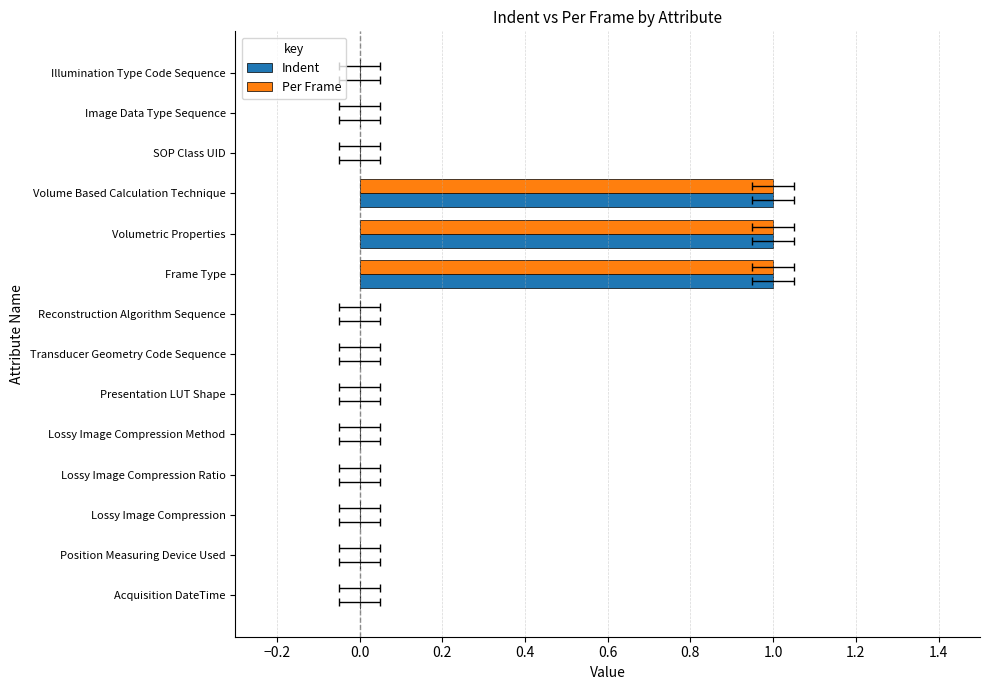

Reading left to right, transcribe all the data shown in this chart.

Indent: 0	0	0	0	0	0	0	0	1	1	1	0	0	0
Per Frame: 0	0	0	0	0	0	0	0	1	1	1	0	0	0